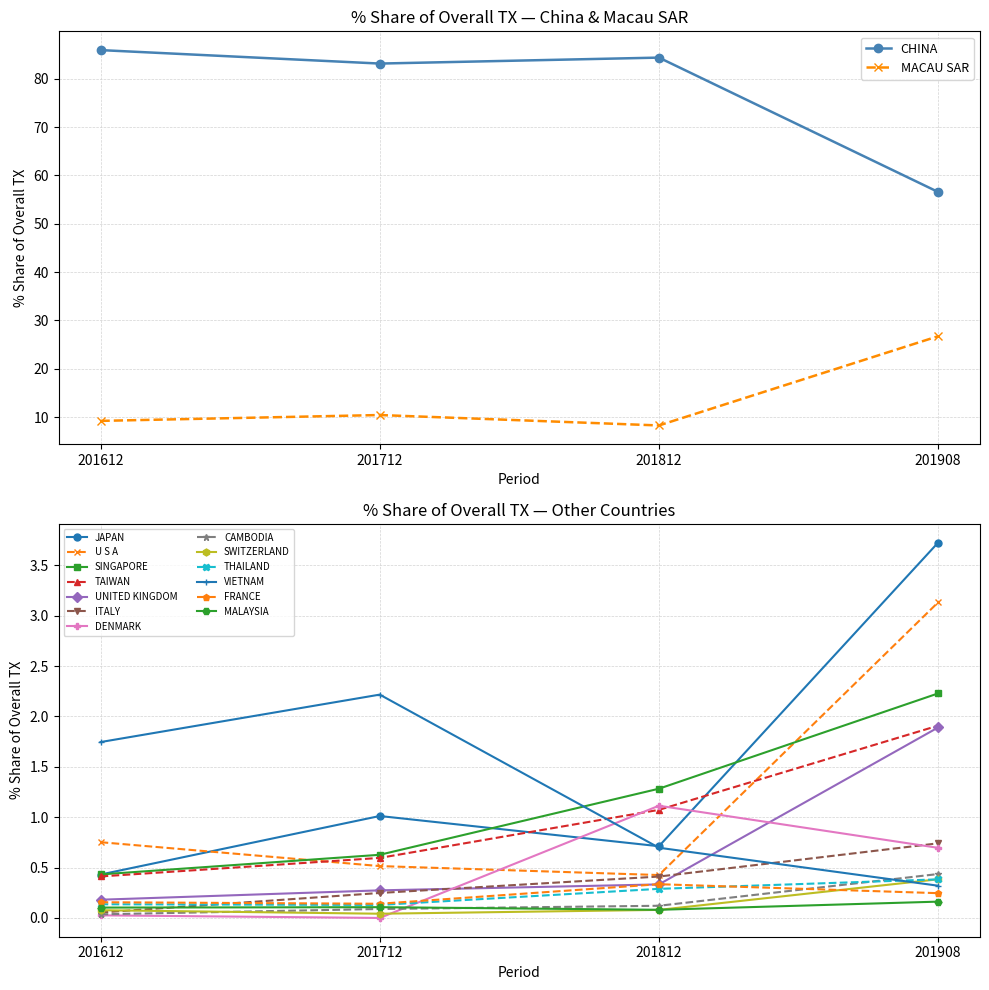

The 201908_% Share of overall TX series shows 0.2 at MALAYSIA. True or false?

True